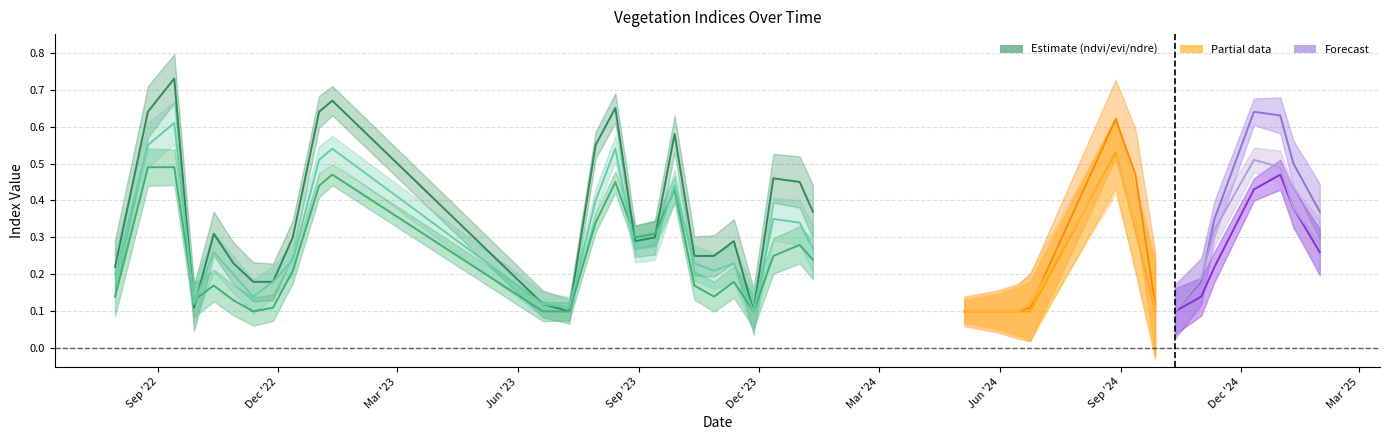

Count the evi values in the range 0 to 1.

39